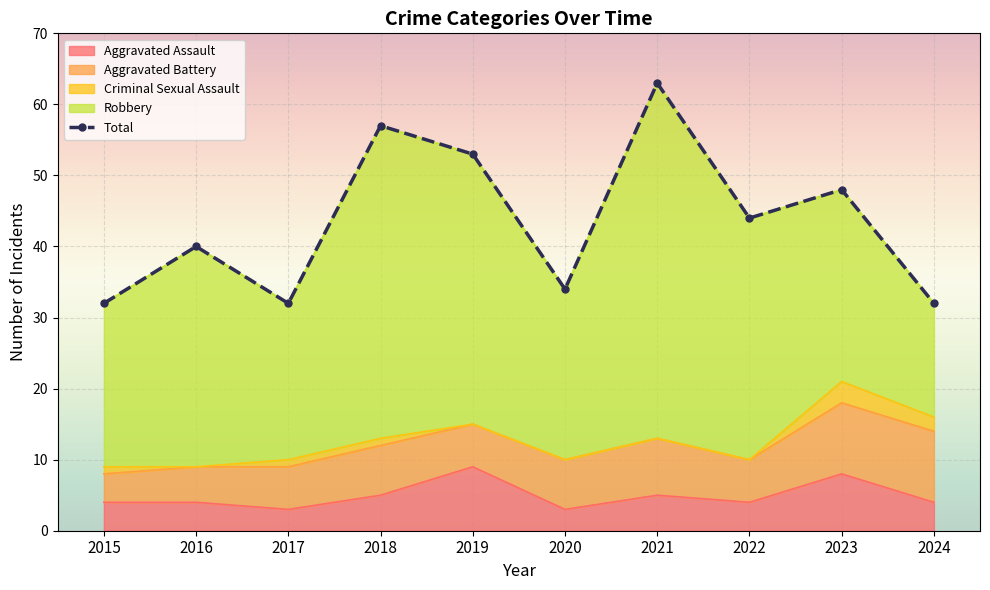

How many points are lower than both their immediate neighbors (excluding endpoints)?

3